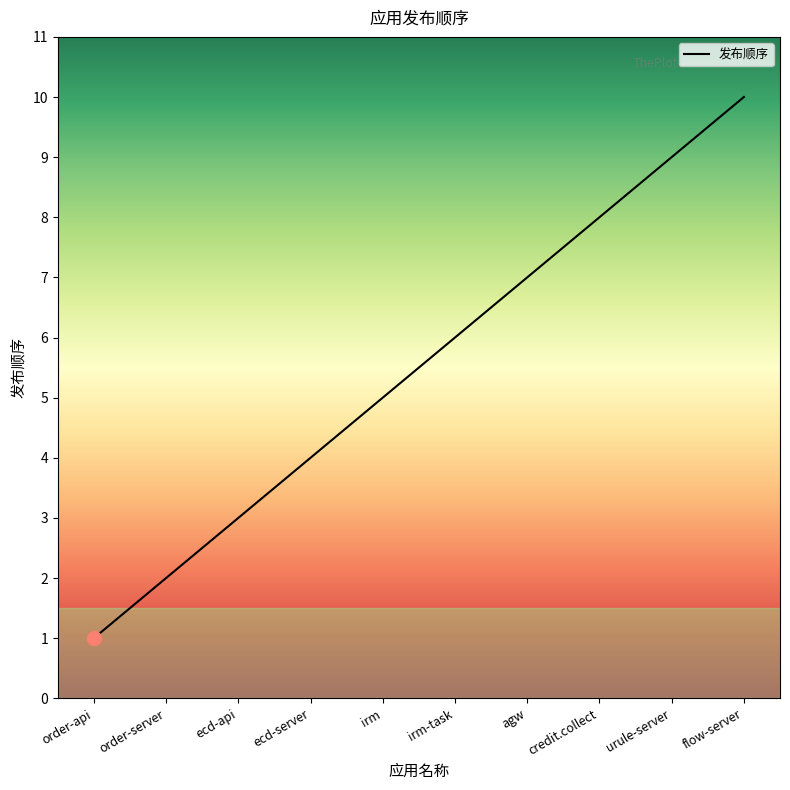

Reading left to right, what are all the values shown in this chart?

1	2	3	4	5	6	7	8	9	10